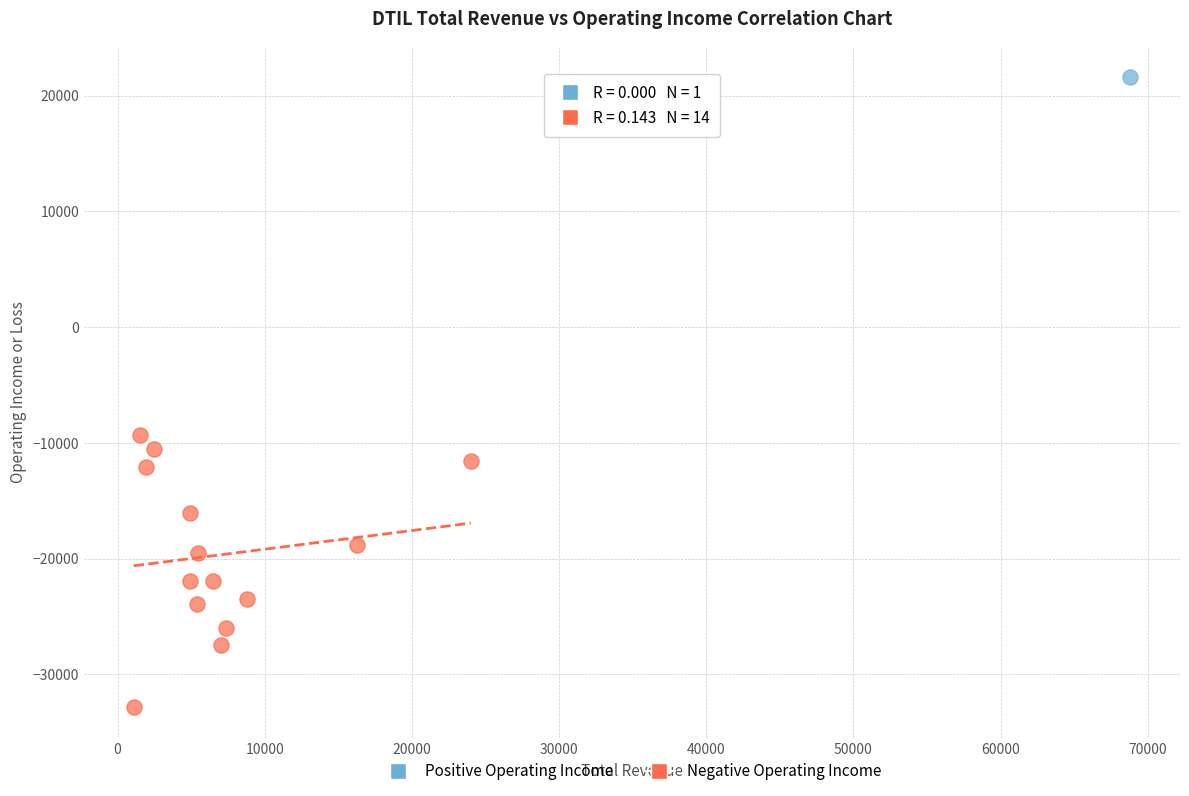

What are all the series names shown in the legend?

Positive Operating Income, Negative Operating Income